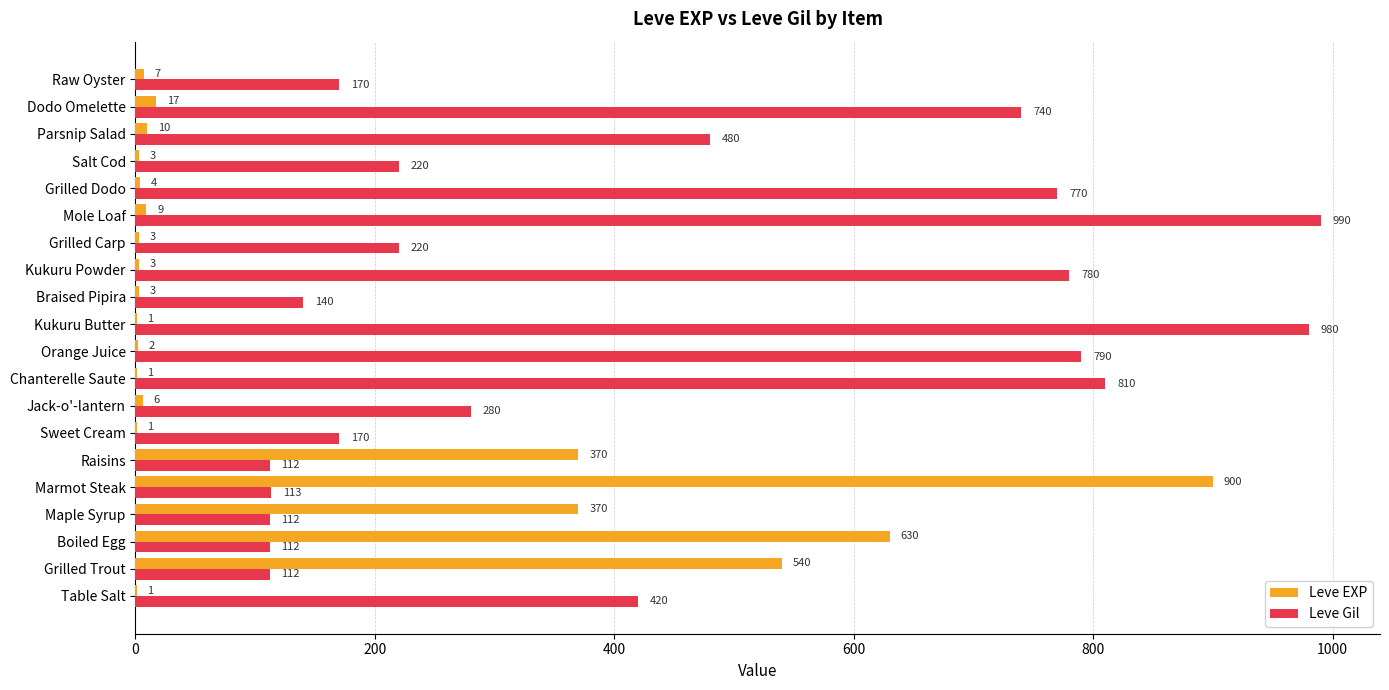

What is the sum of the Leve EXP values at Boiled Egg and Marmot Steak?

1530